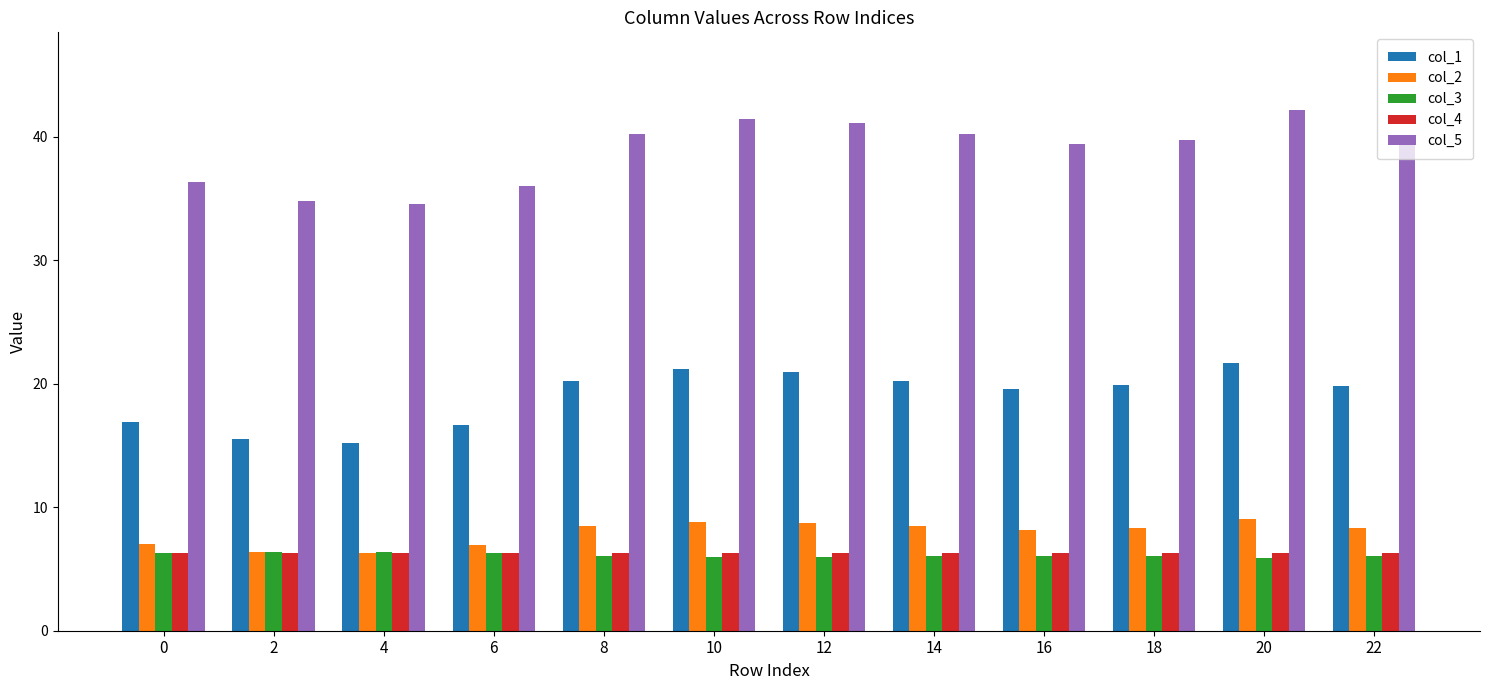

True or false: col_4 has a value of 2.9 at 2.

False